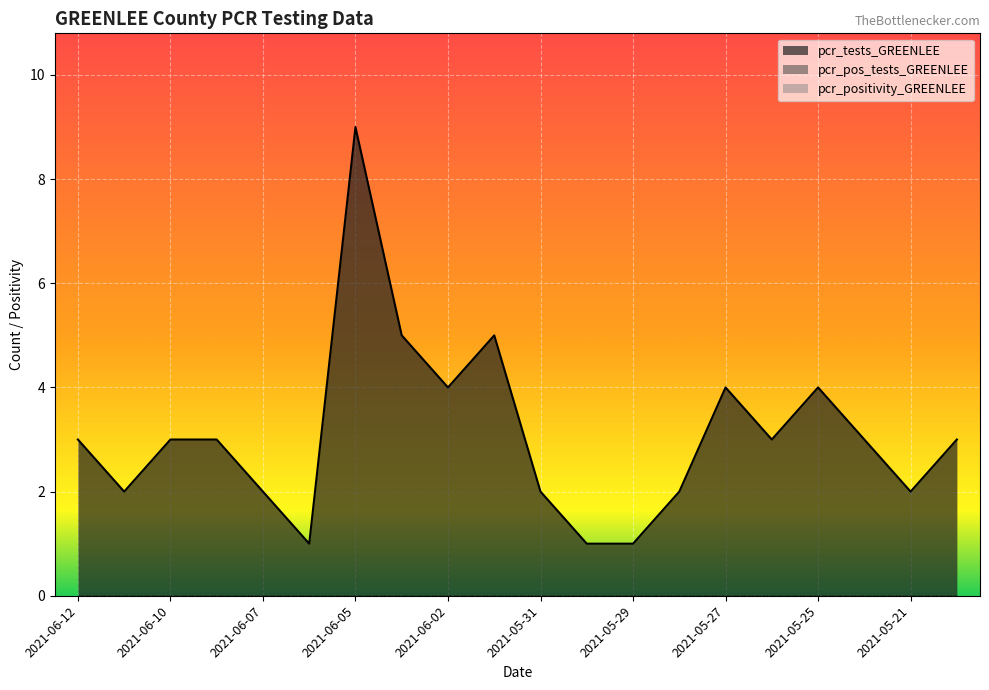

How many distinct data groups are displayed?

3